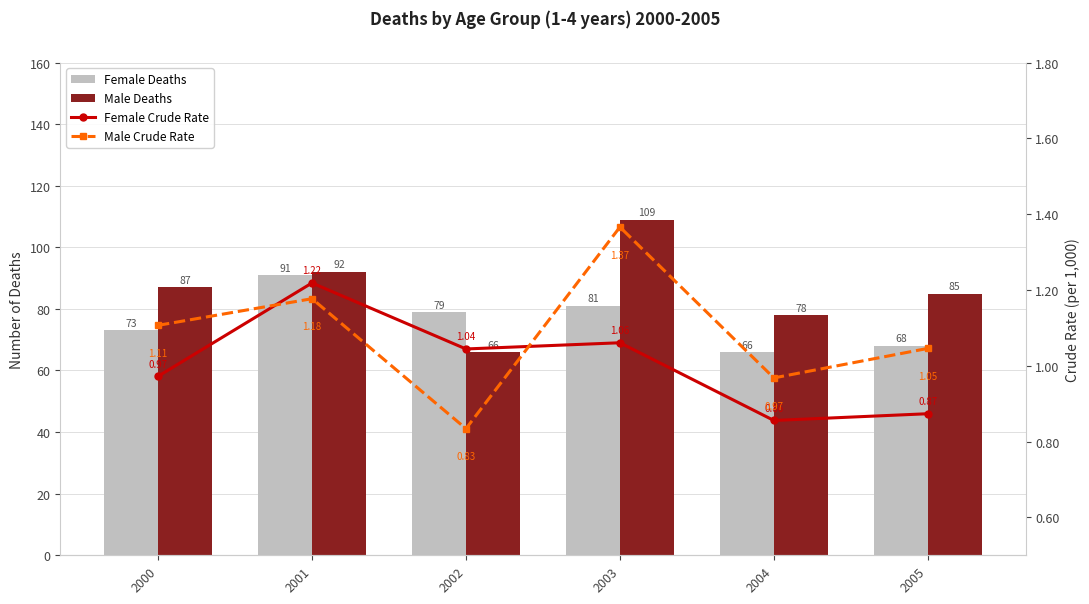

Rank the series by their maximum value, from highest to lowest.

Male Deaths, Female Deaths, Male Crude Rate, Female Crude Rate